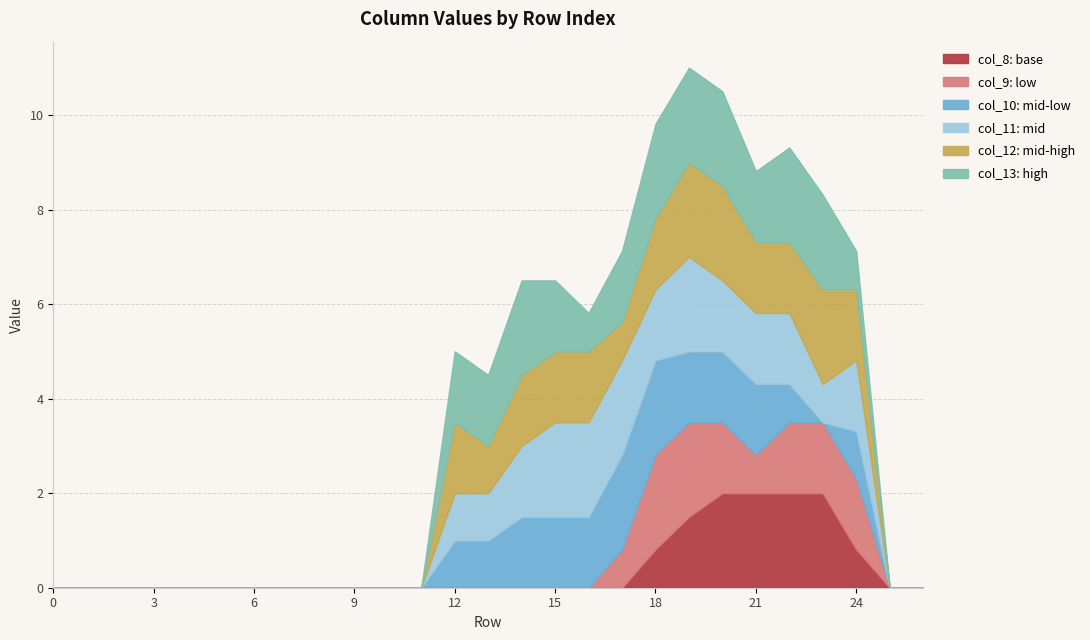

What is the sum of the col_13 values at 3 and 16?

0.8